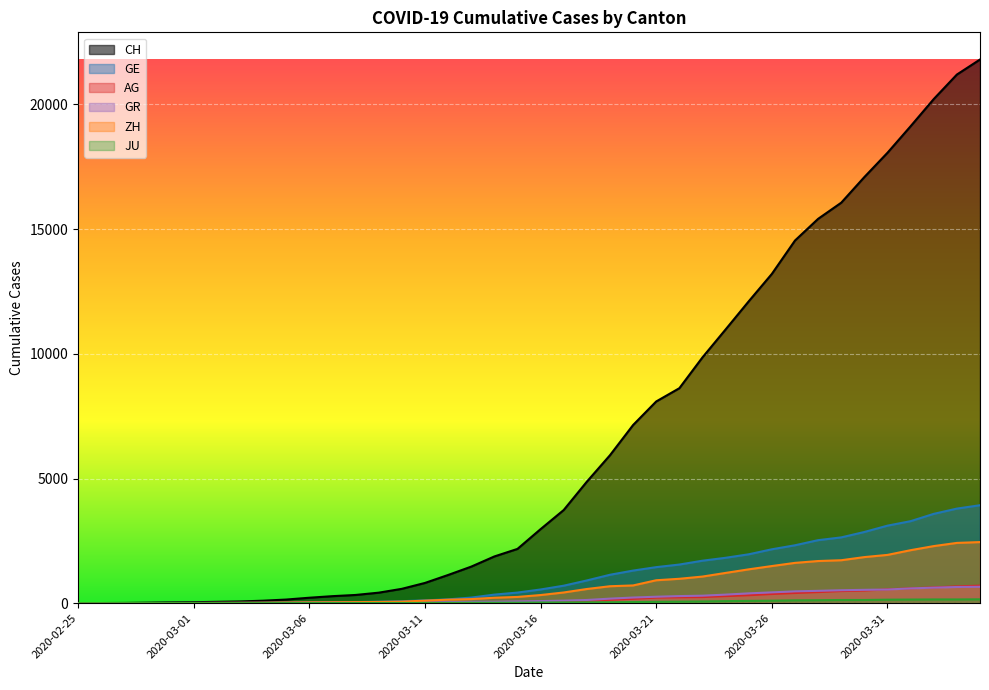

Which series has the largest range (max minus min)?

CH